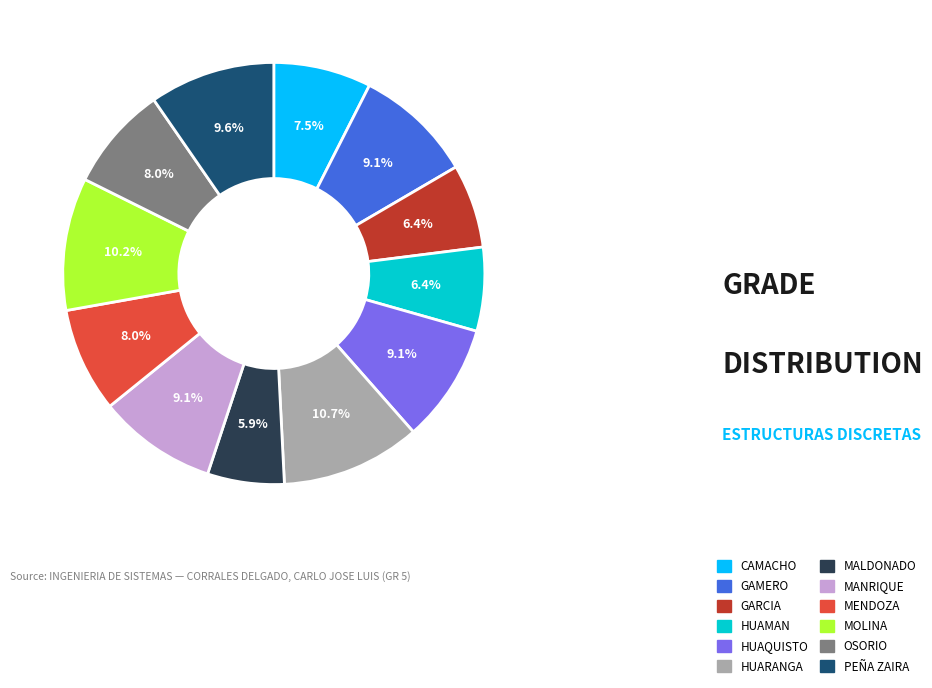

Do HUARANGA and MENDOZA together represent more than half of the pie?

No